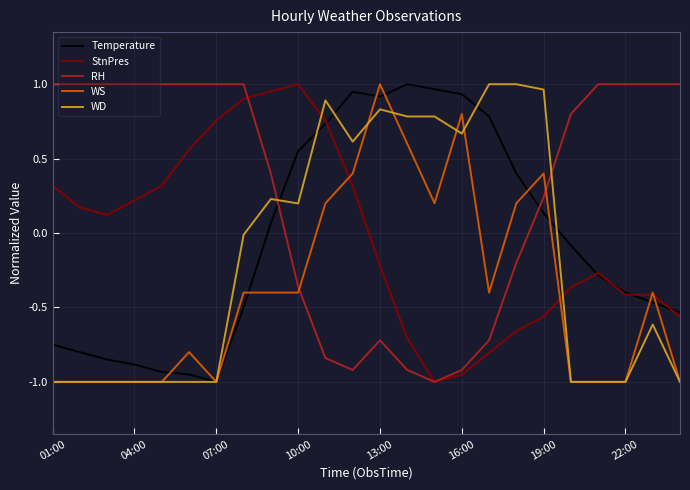

How many times do WD and RH cross each other?

2